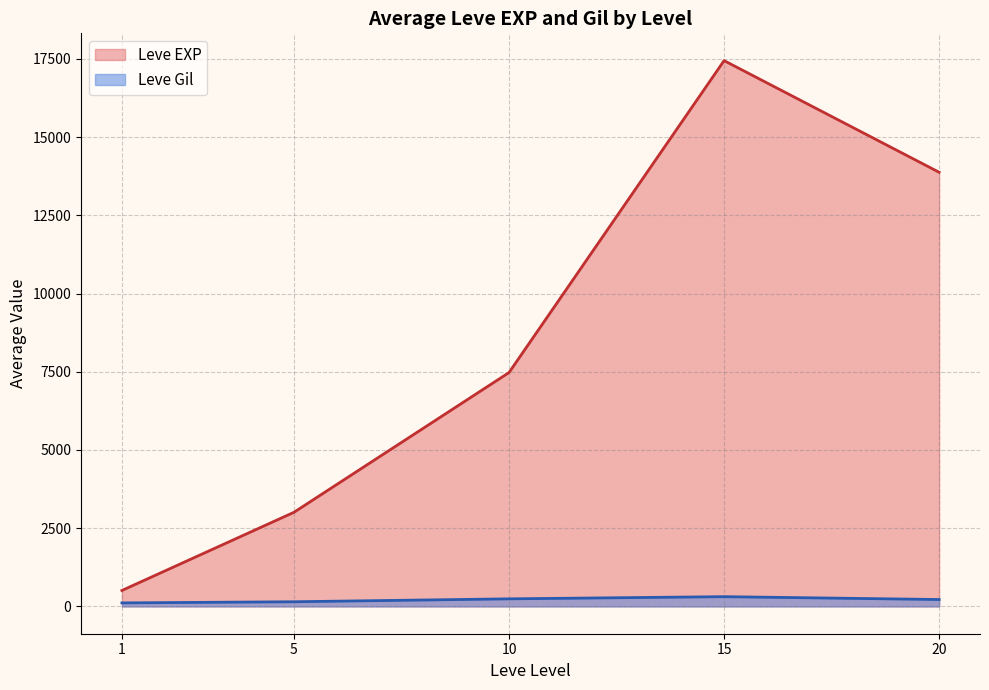

How many categories are shown in the chart?

5